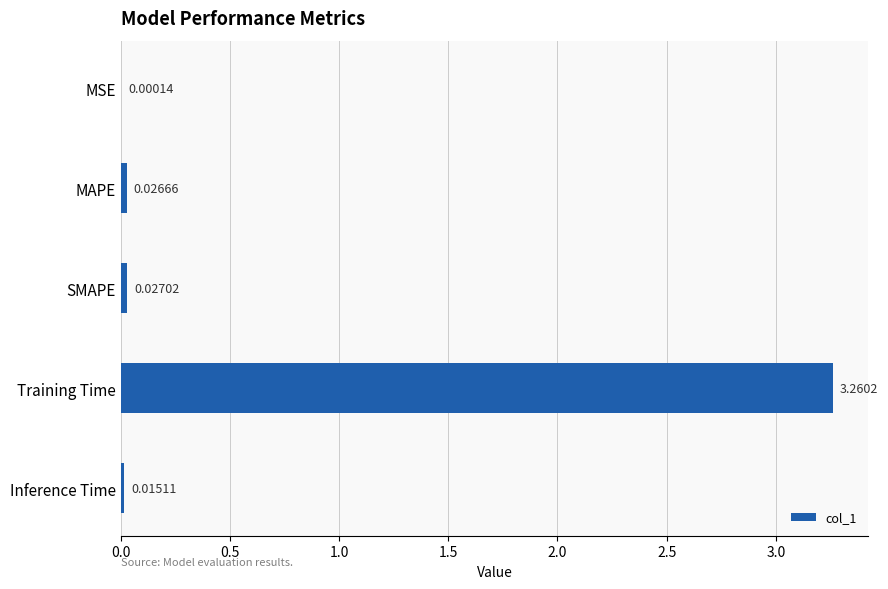

Are the bars grouped side by side (vs. stacked)?

No